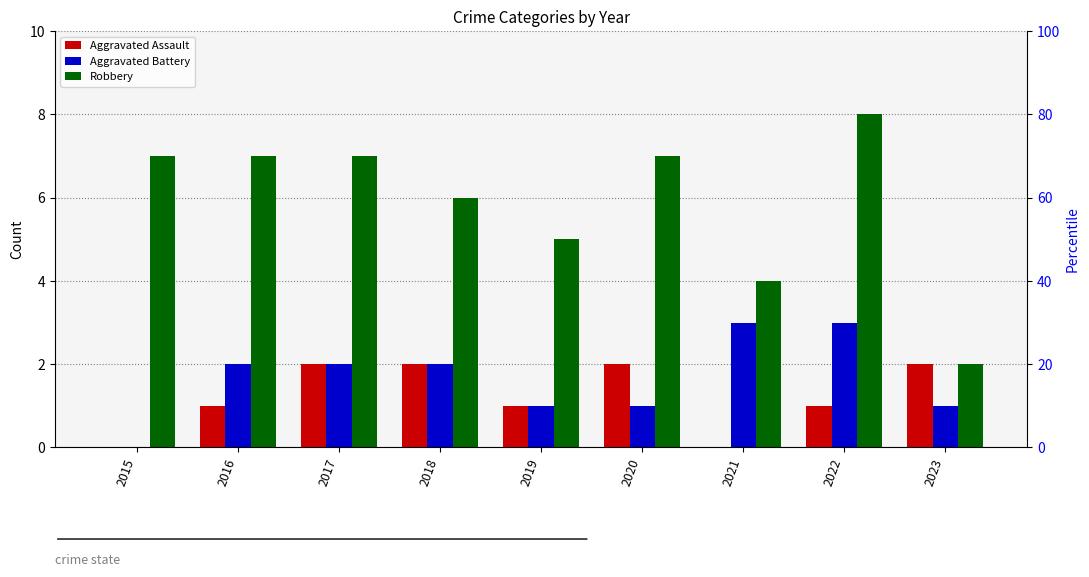

Which series has the largest range (max minus min)?

Robbery